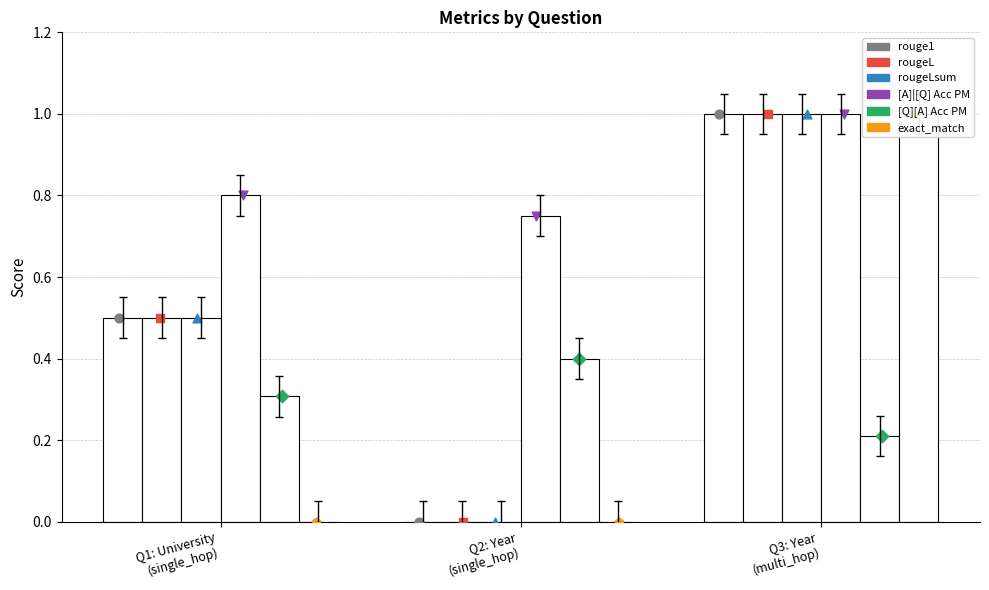

What are all the series names shown in the legend?

rouge1, rougeL, rougeLsum, [A]|[Q] Acc PM, [Q][A] Acc PM, exact_match